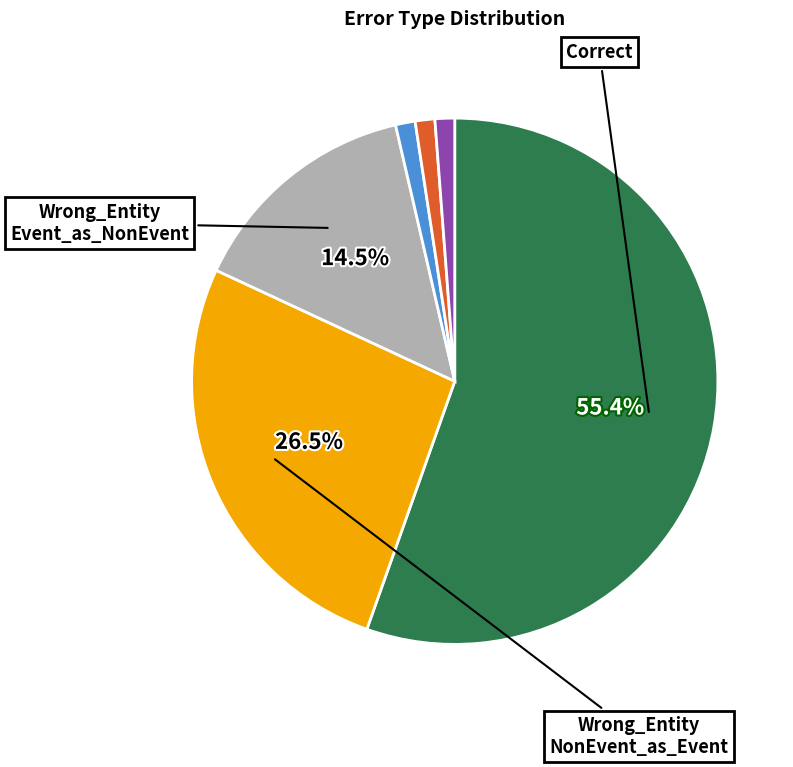

Does any single category account for the majority?

Yes